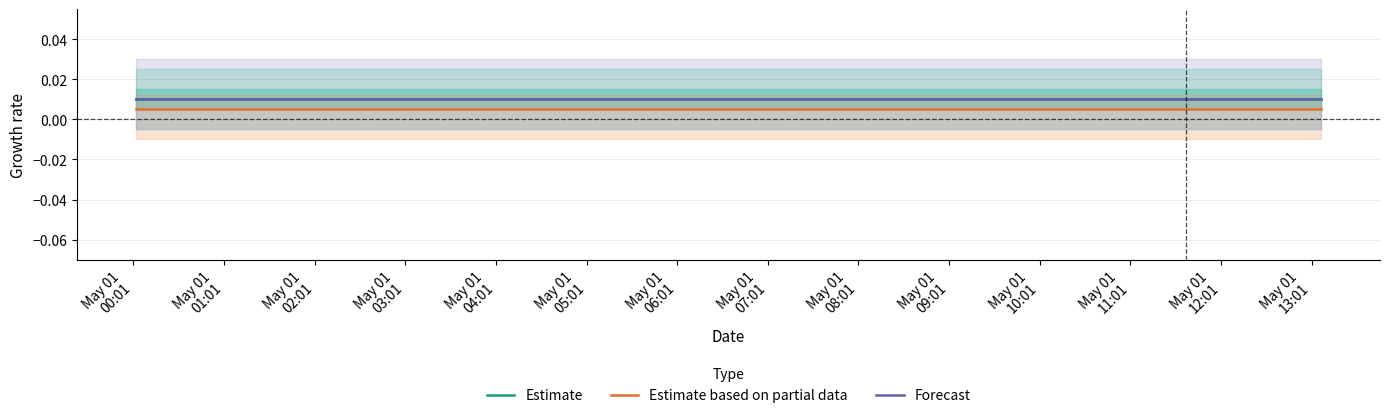

Between May 01
00:01 and May 01
02:01, which is larger?

May 01
00:01